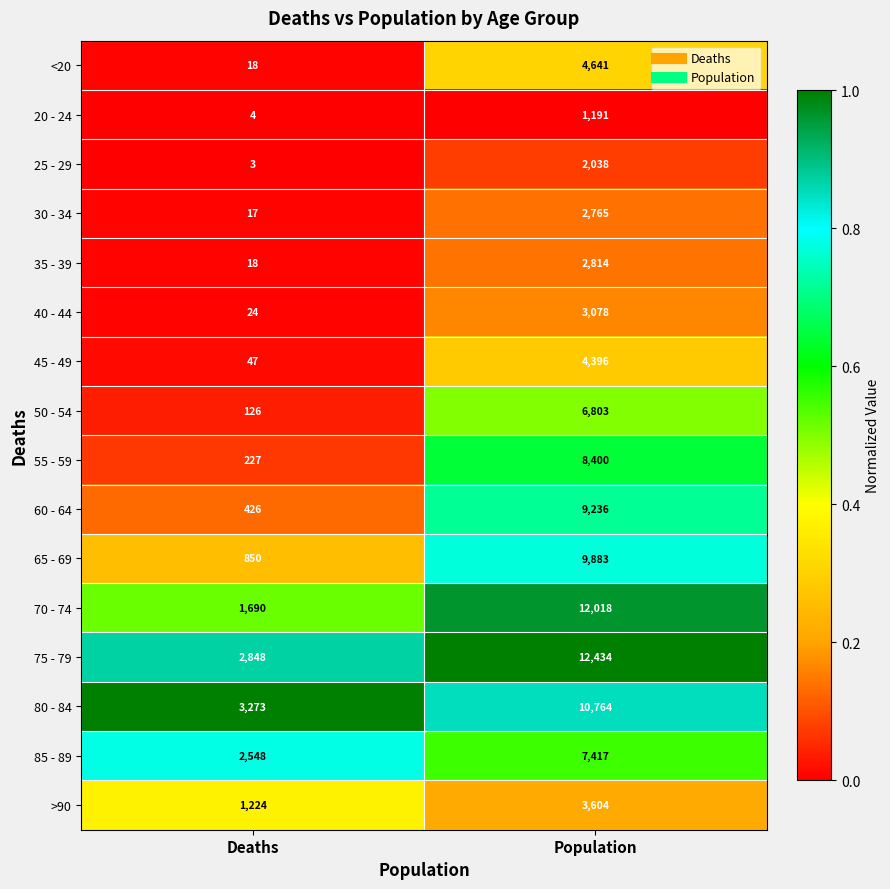

Where is 35 - 39 nearest to the value 1416?

Deaths